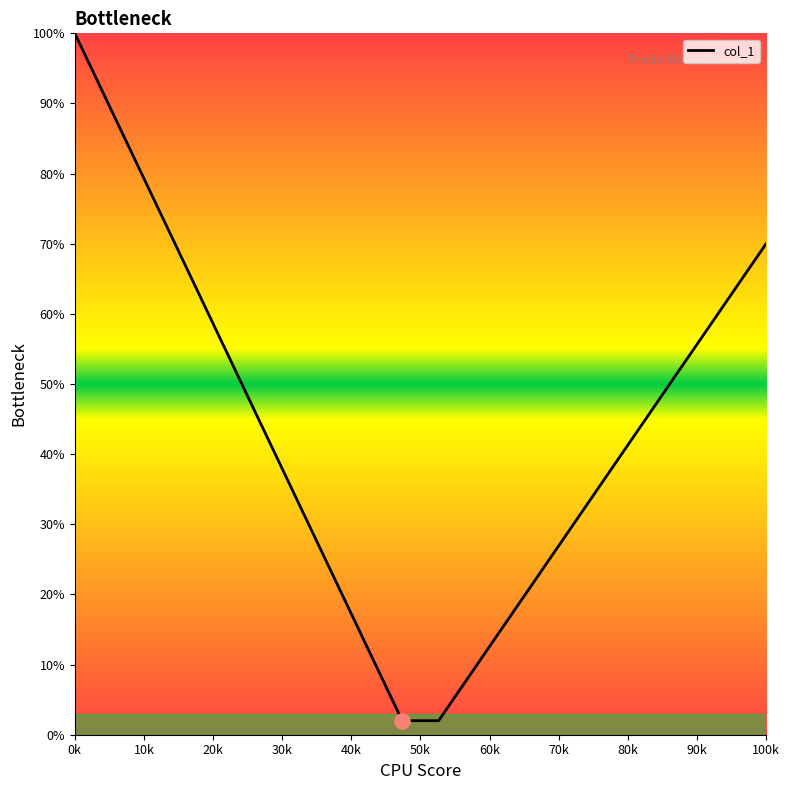

What is the difference between the maximum and minimum values?

98.0